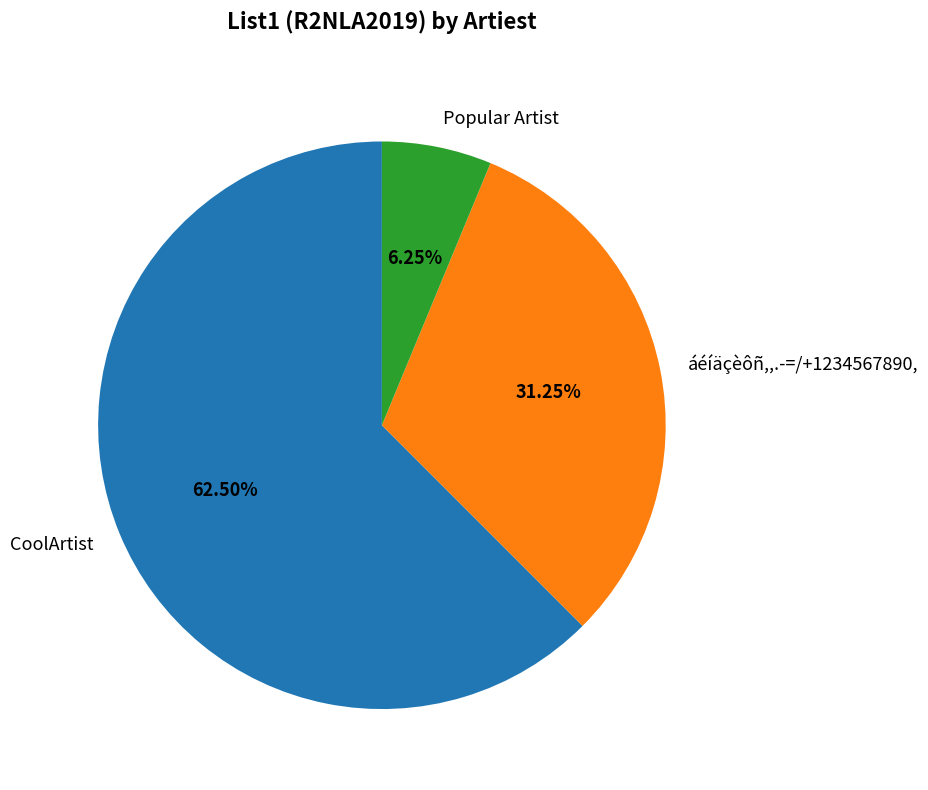

Which slice is the largest?

CoolArtist